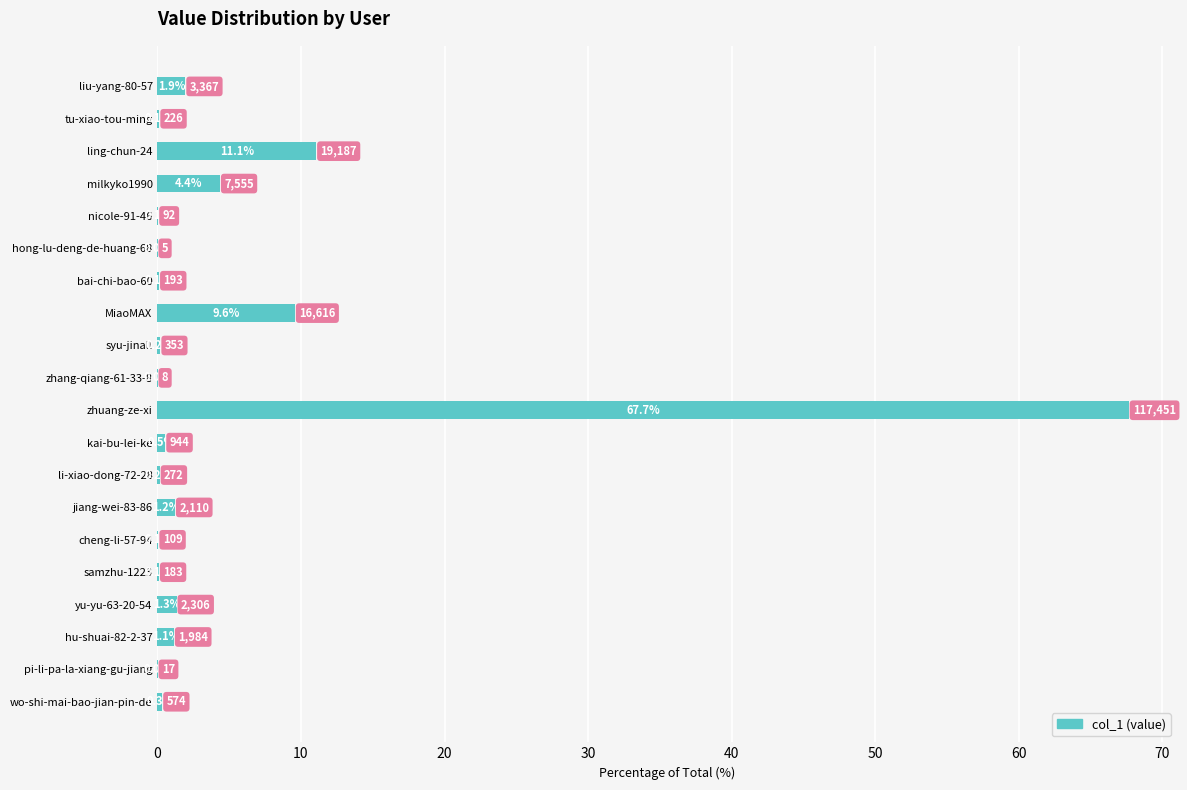

Is it true that the value at hu-shuai-82-2-37 is 1.1?

True